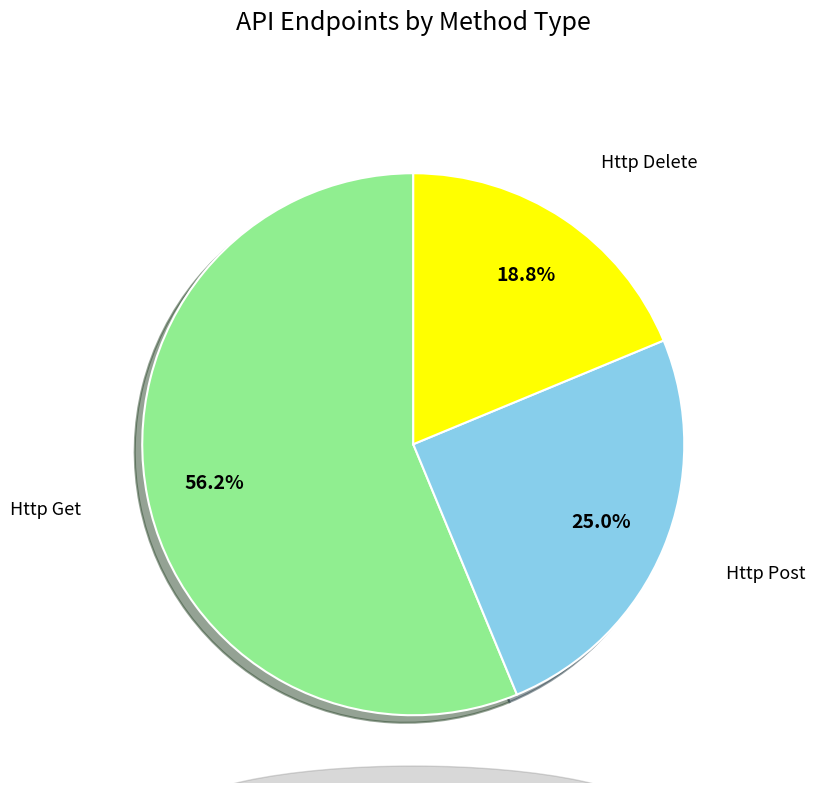

Is there any slice that represents more than half of the pie?

Yes